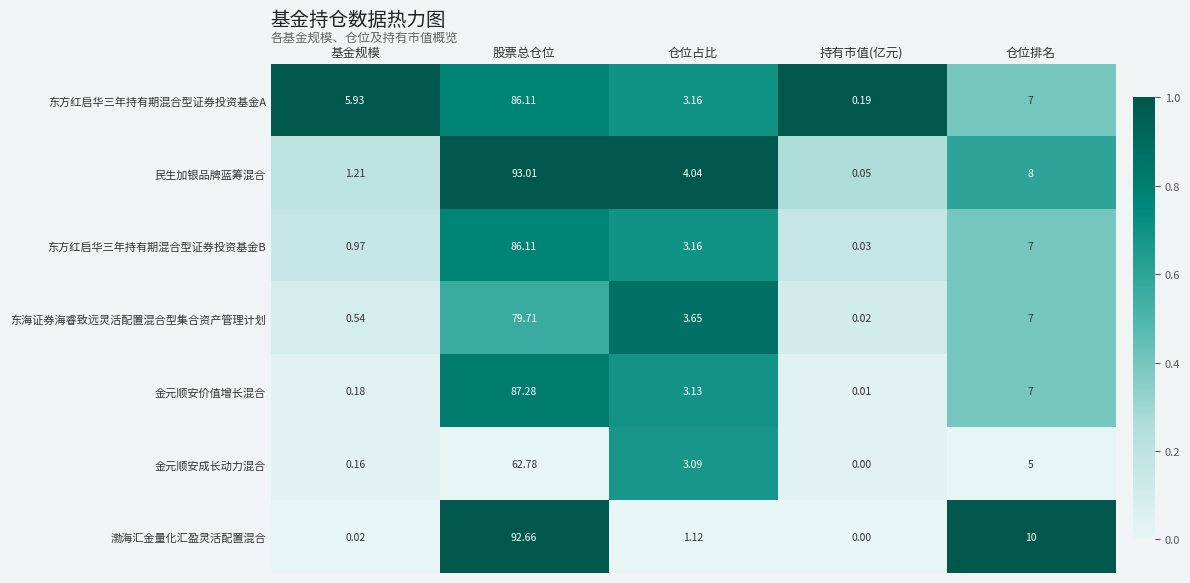

Where does the 东海证券海睿致远灵活配置混合型集合资产管理计划 series first go above 3?

股票总仓位